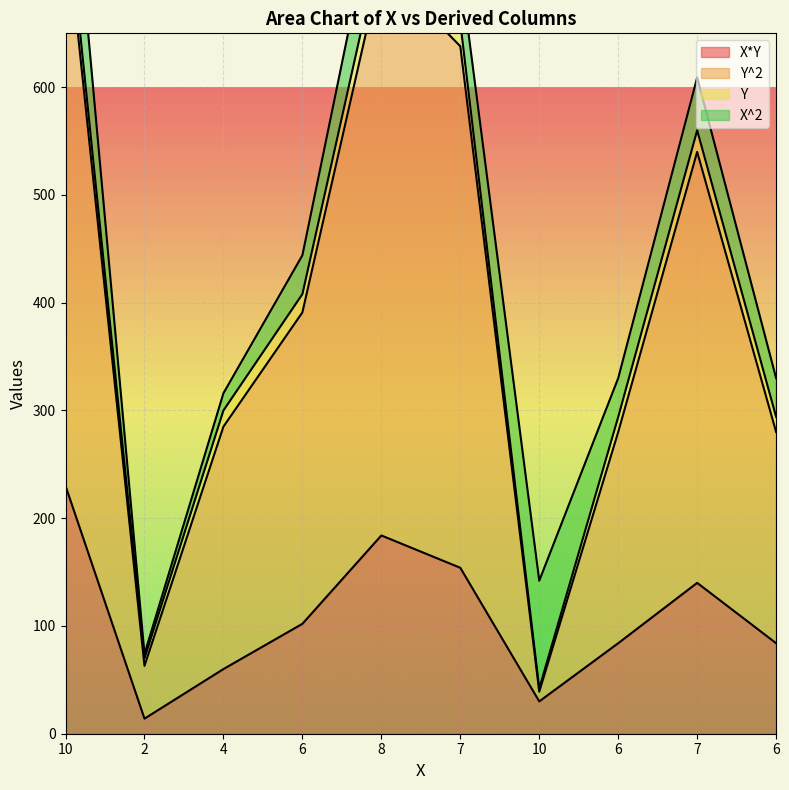

What is the approximate value of Y^2 at 8?

736